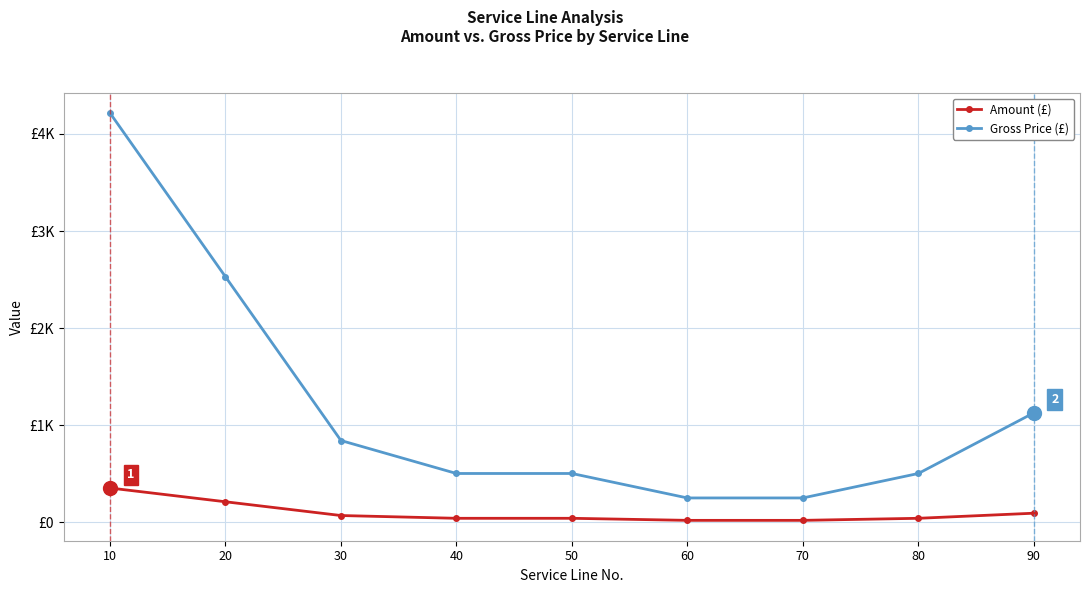

List the series in order of their peak value, lowest first.

Amount (£), Gross Price (£)